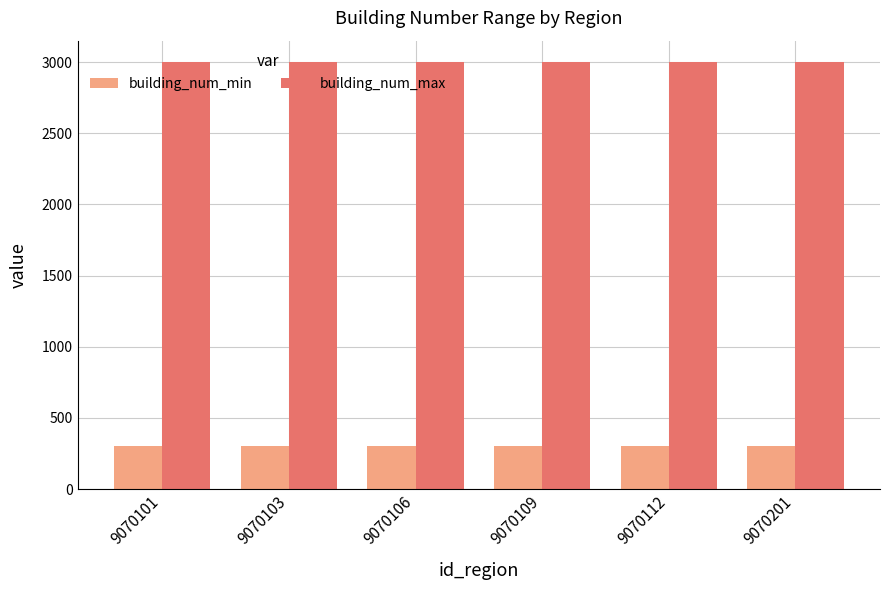

What is the greatest value displayed?

3000